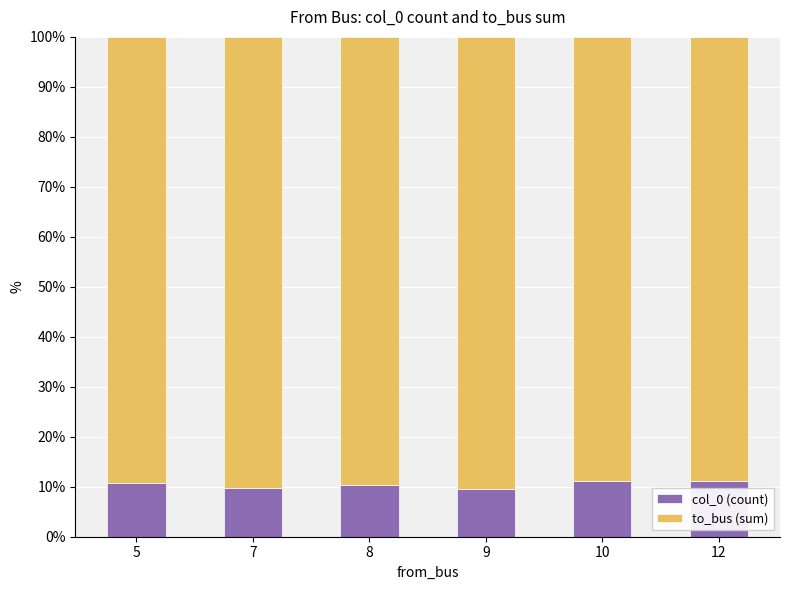

What is the value of the col_0 (count) bar at the 3rd from the left?

10.3